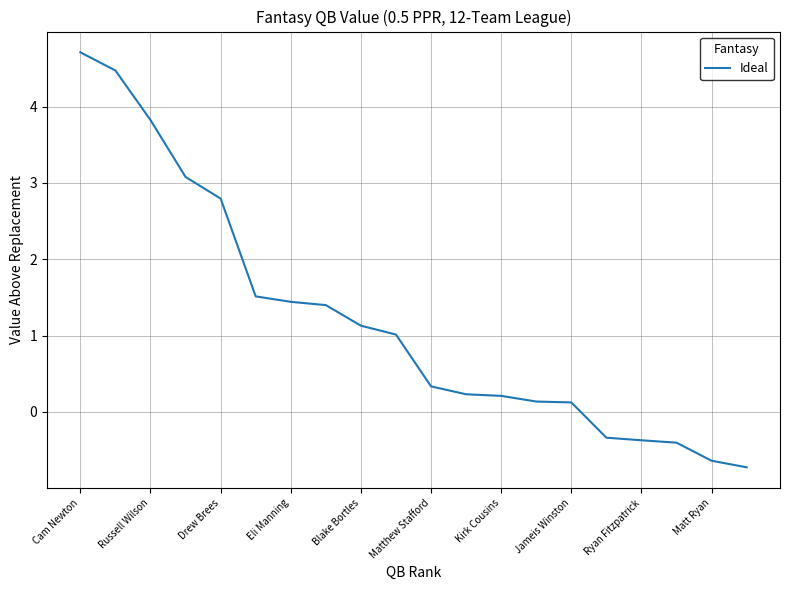

What is the greatest value displayed?

4.7